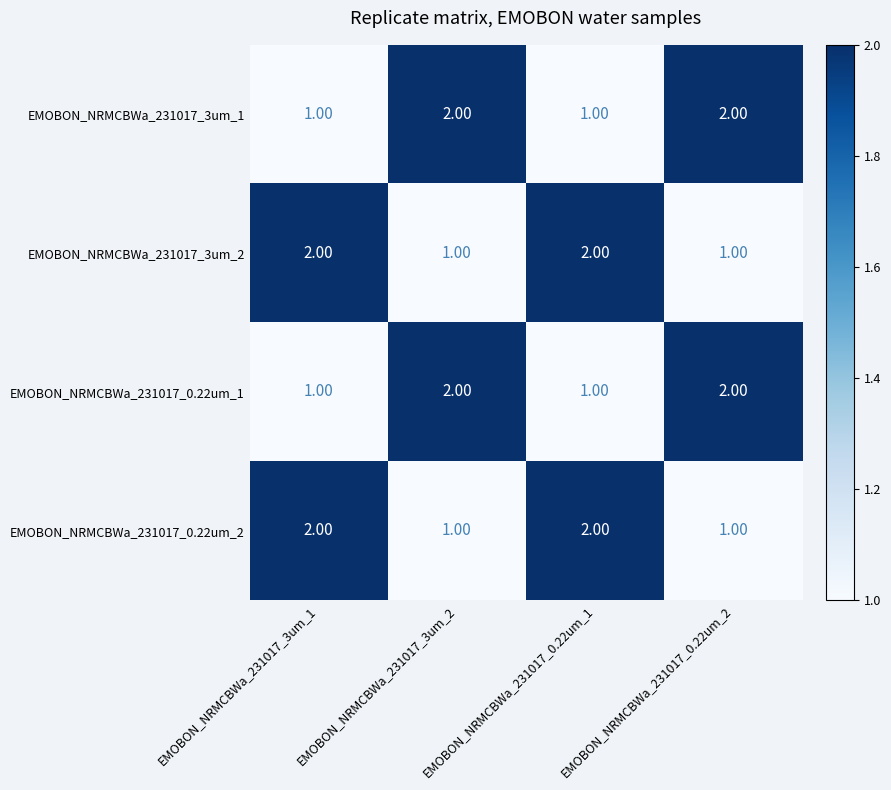

At how many categories does at least one series exceed 1?

4